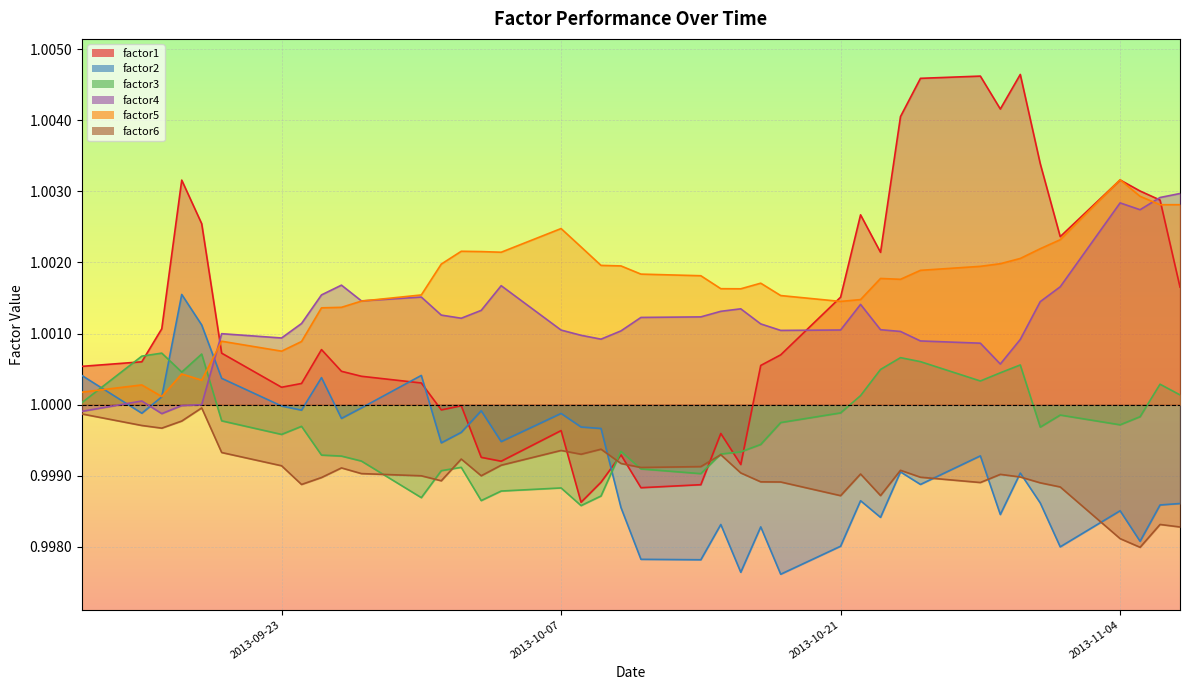

Reading left to right, list all the values displayed in this chart.

factor1: 1.0	1.0	1.0	1.0	1.0	1.0	1.0	1.0	1.0	1.0	1.0	1.0	1.0	1.0	1.0	1.0	1.0	1.0	1.0	1.0	1.0	1.0	1.0	1.0	1.0	1.0	1.0	1.0	1.0	1.0	1.0	1.0	1.0	1.0	1.0	1.0	1.0	1.0	1.0	1.0
factor2: 1.0	1.0	1.0	1.0	1.0	1.0	1.0	1.0	1.0	1.0	1.0	1.0	1.0	1.0	1.0	1.0	1.0	1.0	1.0	1.0	1.0	1.0	1.0	1.0	1.0	1.0	1.0	1.0	1.0	1.0	1.0	1.0	1.0	1.0	1.0	1.0	1.0	1.0	1.0	1.0
factor3: 1.0	1.0	1.0	1.0	1.0	1.0	1.0	1.0	1.0	1.0	1.0	1.0	1.0	1.0	1.0	1.0	1.0	1.0	1.0	1.0	1.0	1.0	1.0	1.0	1.0	1.0	1.0	1.0	1.0	1.0	1.0	1.0	1.0	1.0	1.0	1.0	1.0	1.0	1.0	1.0
factor4: 1.0	1.0	1.0	1.0	1.0	1.0	1.0	1.0	1.0	1.0	1.0	1.0	1.0	1.0	1.0	1.0	1.0	1.0	1.0	1.0	1.0	1.0	1.0	1.0	1.0	1.0	1.0	1.0	1.0	1.0	1.0	1.0	1.0	1.0	1.0	1.0	1.0	1.0	1.0	1.0
factor5: 1.0	1.0	1.0	1.0	1.0	1.0	1.0	1.0	1.0	1.0	1.0	1.0	1.0	1.0	1.0	1.0	1.0	1.0	1.0	1.0	1.0	1.0	1.0	1.0	1.0	1.0	1.0	1.0	1.0	1.0	1.0	1.0	1.0	1.0	1.0	1.0	1.0	1.0	1.0	1.0
factor6: 1.0	1.0	1.0	1.0	1.0	1.0	1.0	1.0	1.0	1.0	1.0	1.0	1.0	1.0	1.0	1.0	1.0	1.0	1.0	1.0	1.0	1.0	1.0	1.0	1.0	1.0	1.0	1.0	1.0	1.0	1.0	1.0	1.0	1.0	1.0	1.0	1.0	1.0	1.0	1.0